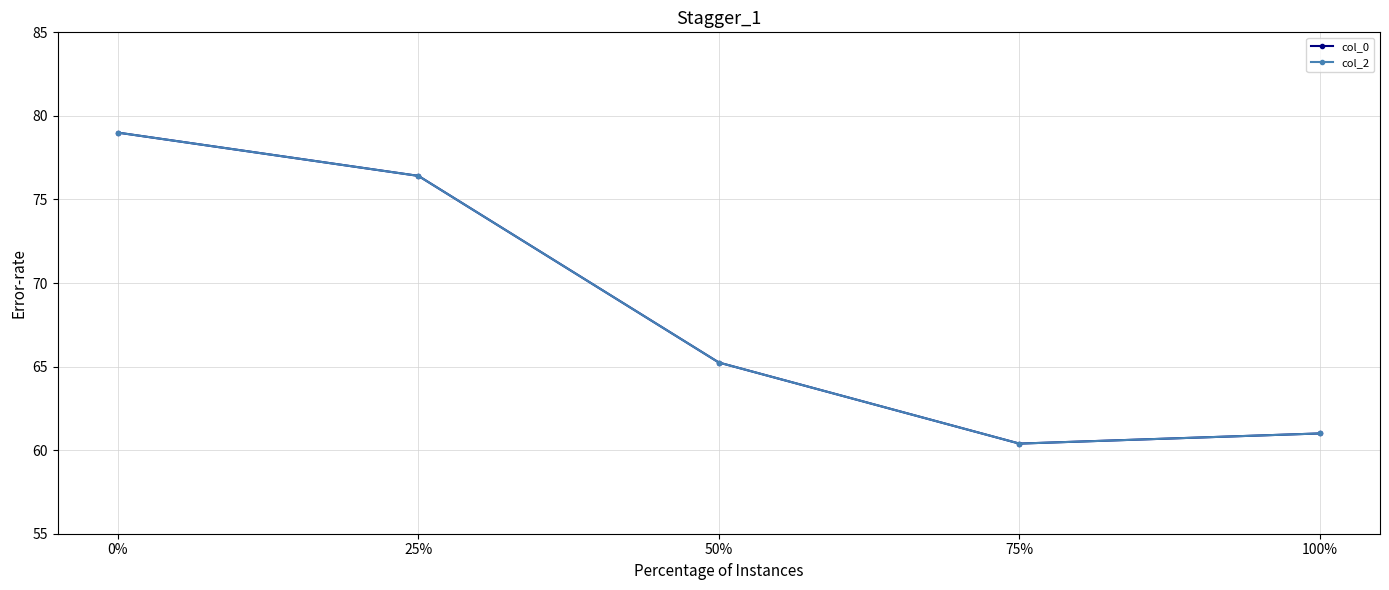

Does the chart display data point markers on the line(s)?

Yes